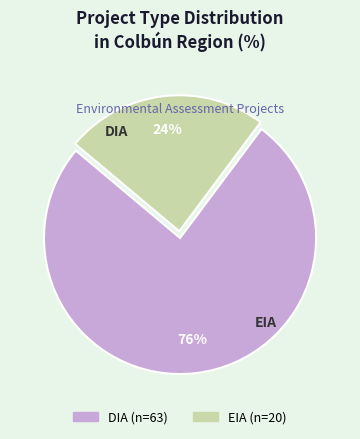

True or false: EIA accounts for 24% of the total.

True